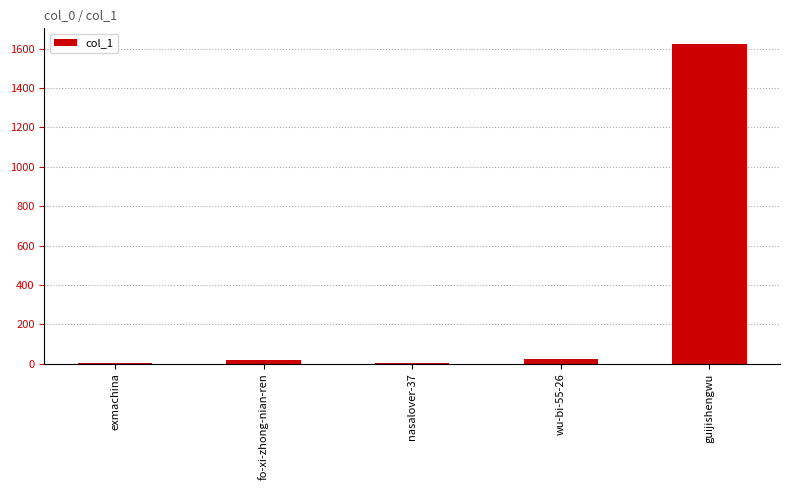

What is the maximum value shown in the chart?

1622